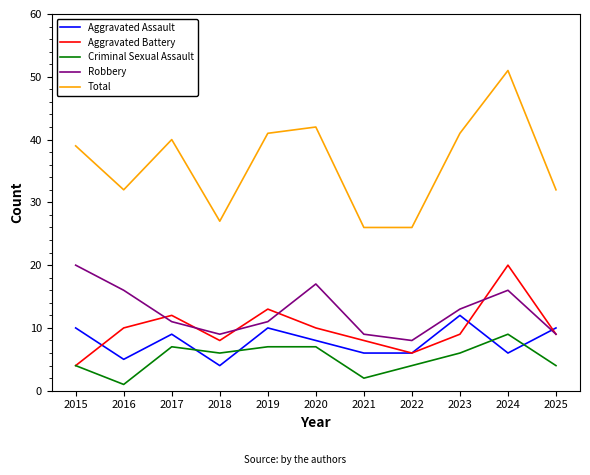

How many values in the Criminal Sexual Assault series are below 6?

5